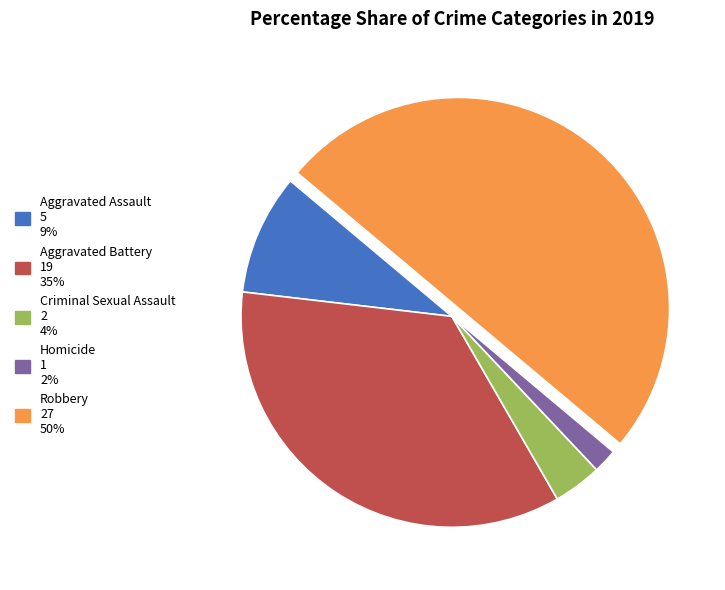

The Aggravated Assault slice represents 16% of the pie. True or false?

False